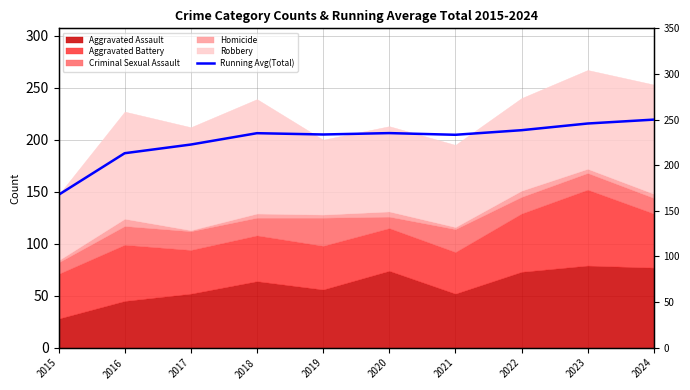

What is the average value?

199.6